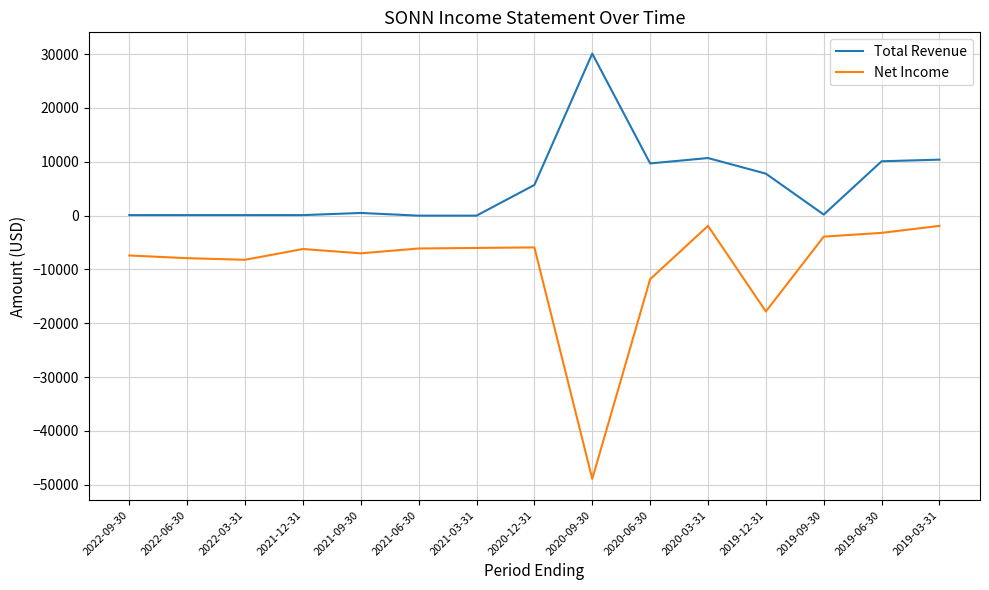

What is the difference between the second highest and second lowest values in the Total Revenue series?

10700